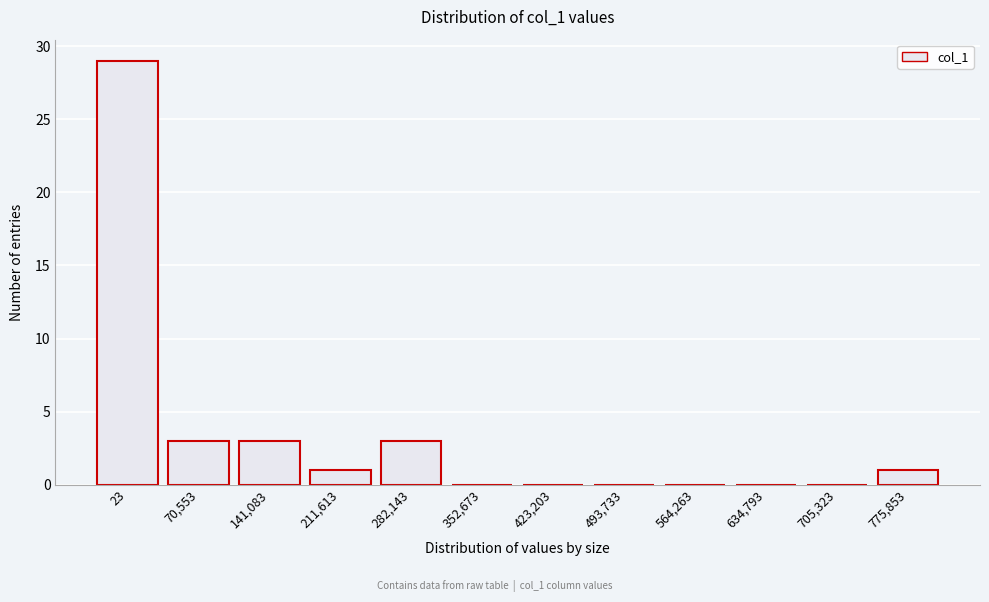

Reading left to right, extract all data points from this chart.

23=29	70,553=3	141,083=3	211,613=1	282,143=3	352,673=0	423,203=0	493,733=0	564,263=0	634,793=0	705,323=0	775,853=1